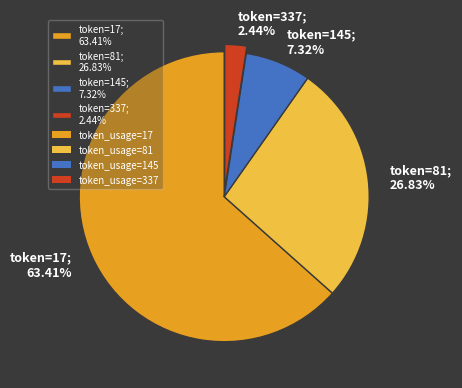

What is the ratio of the value at token=81; 26.83% to the value at token=145; 7.32%?

3.7